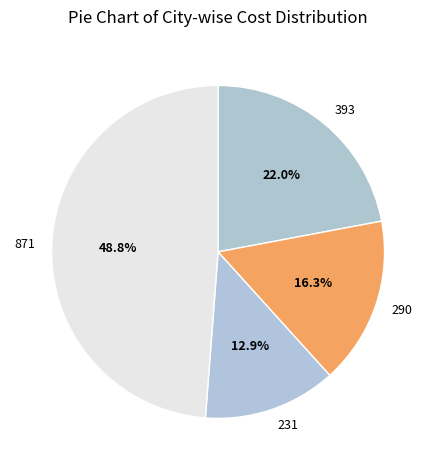

To the nearest percent, what is the average slice percentage?

25%